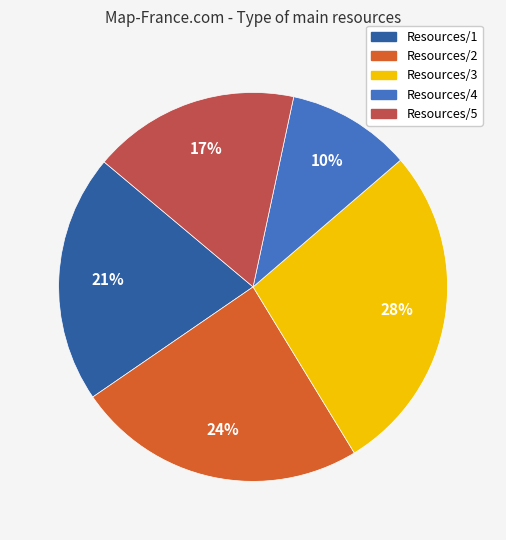

To the nearest percent, what percentage of the pie is Resources/3?

28%